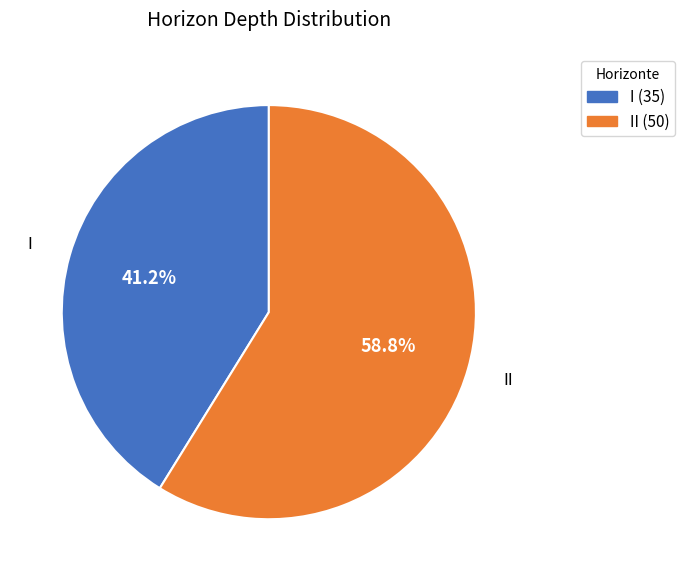

Is there a majority slice in this chart?

Yes